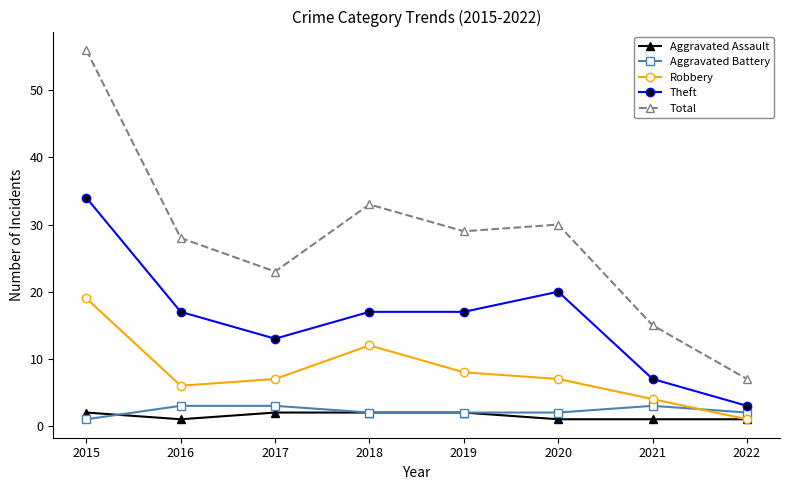

Reading left to right, what are all the values shown in this chart?

Aggravated Assault: 2	1	2	2	2	1	1	1
Aggravated Battery: 1	3	3	2	2	2	3	2
Robbery: 19	6	7	12	8	7	4	1
Theft: 34	17	13	17	17	20	7	3
Total: 56	28	23	33	29	30	15	7